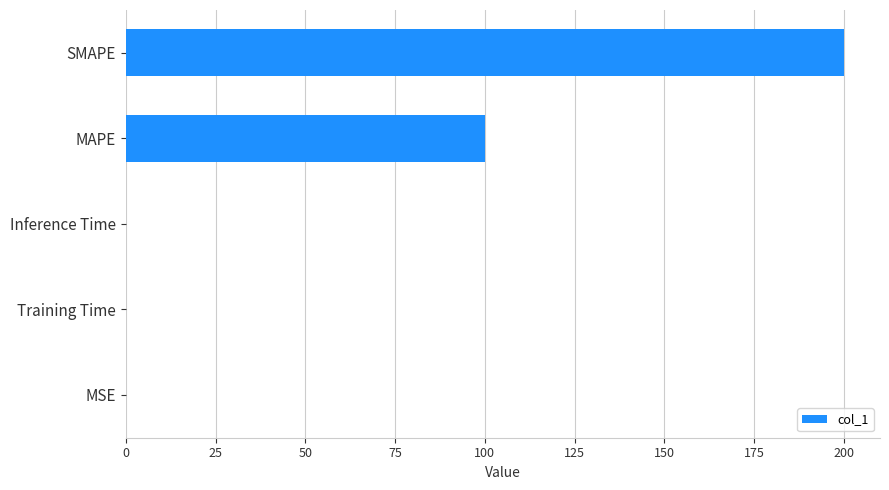

What is the change in value from MAPE to SMAPE?

+100.0